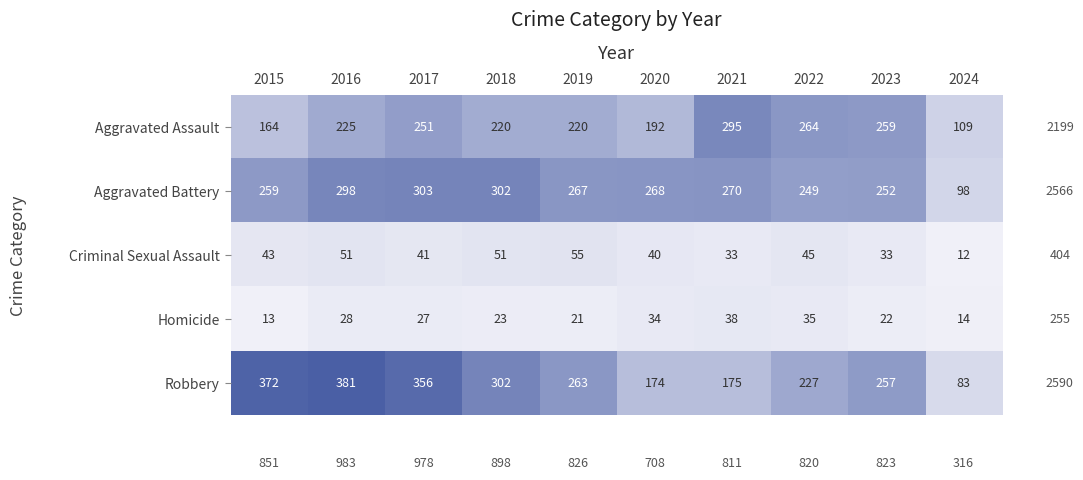

Where is Aggravated Battery nearest to the value 200?

2022